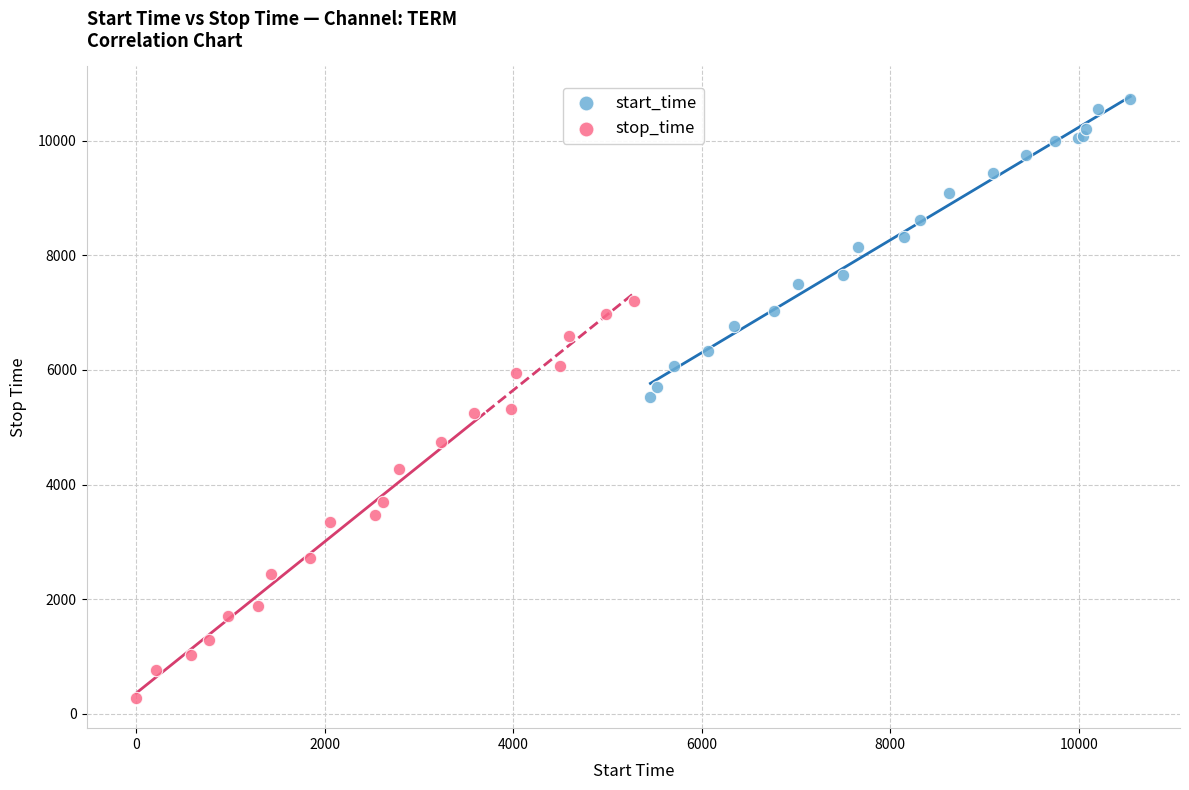

Which series contains the lowest Y value?

stop_time